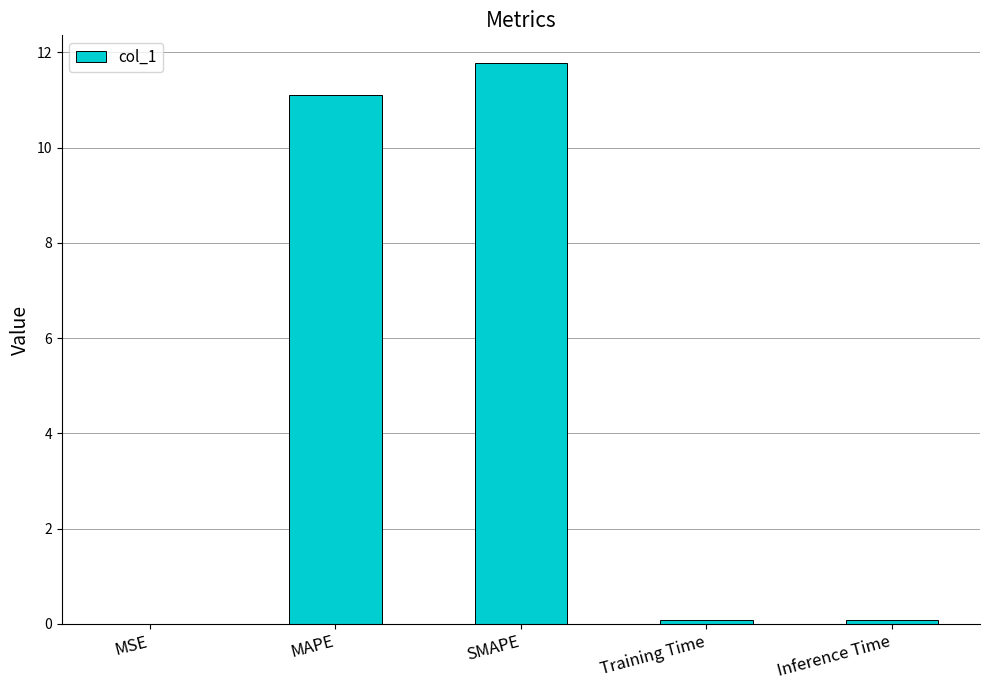

What is the maximum value shown in the chart?

11.8